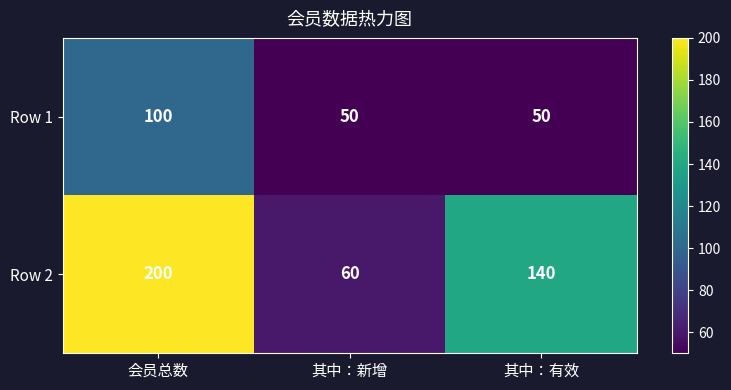

Which series changed the most between 会员总数 and 其中：有效?

Row 2